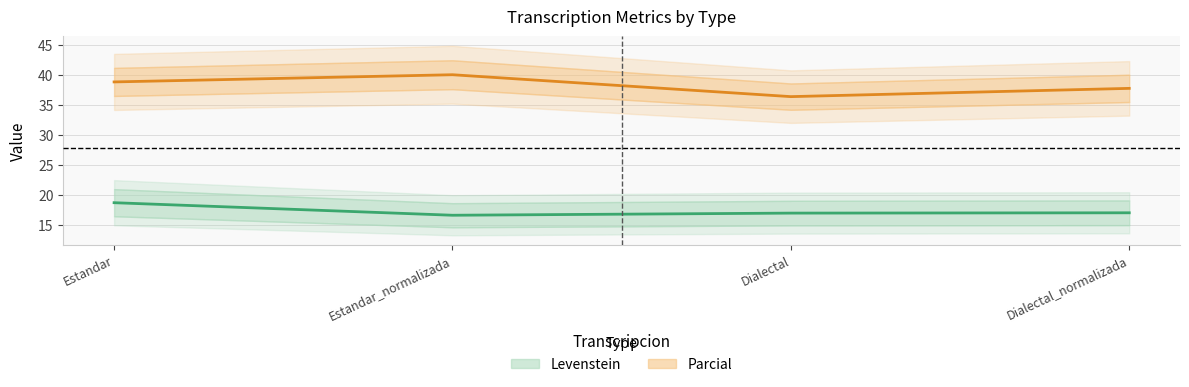

What is the total value across all series at Estandar_normalizada?

56.7